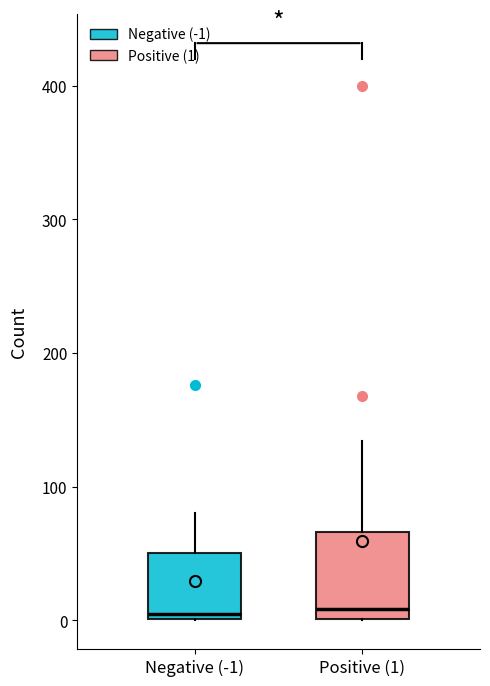

Where is the lower edge of the box for Negative (-1) on the y-axis? The values are not printed on the chart, so give them approximately, as read against the axis.

0